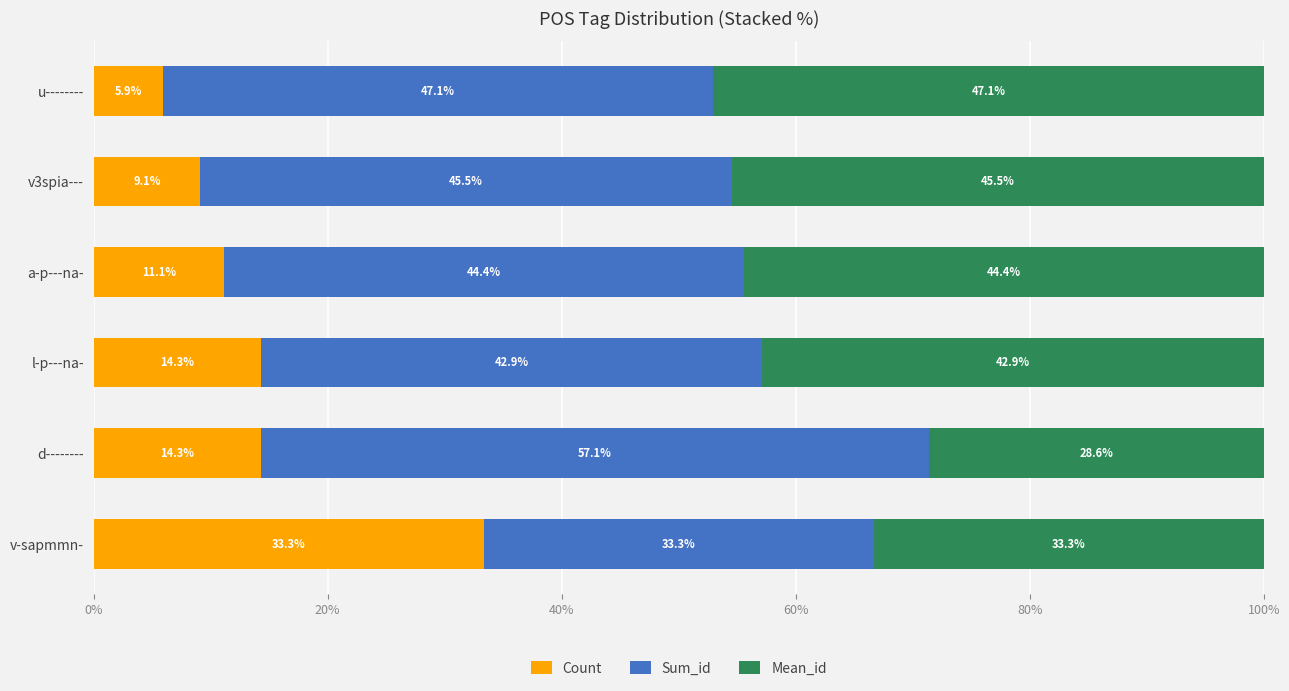

True or false: Count has a value of 14.3 at d--------.

True